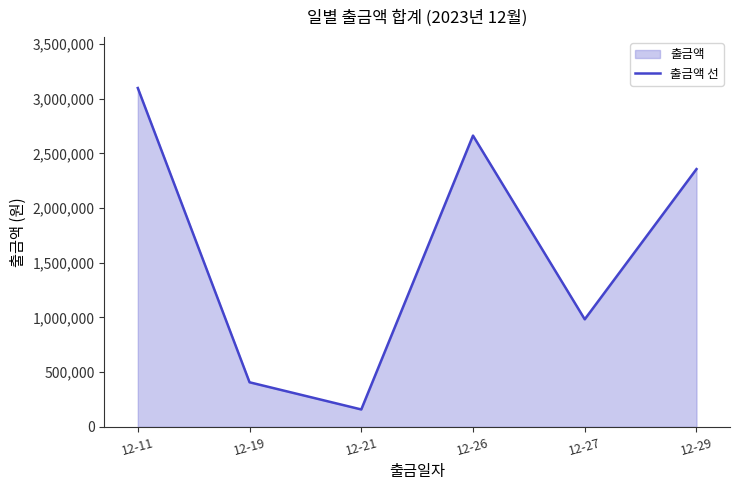

Where does the data first go above 2356360?

12-11